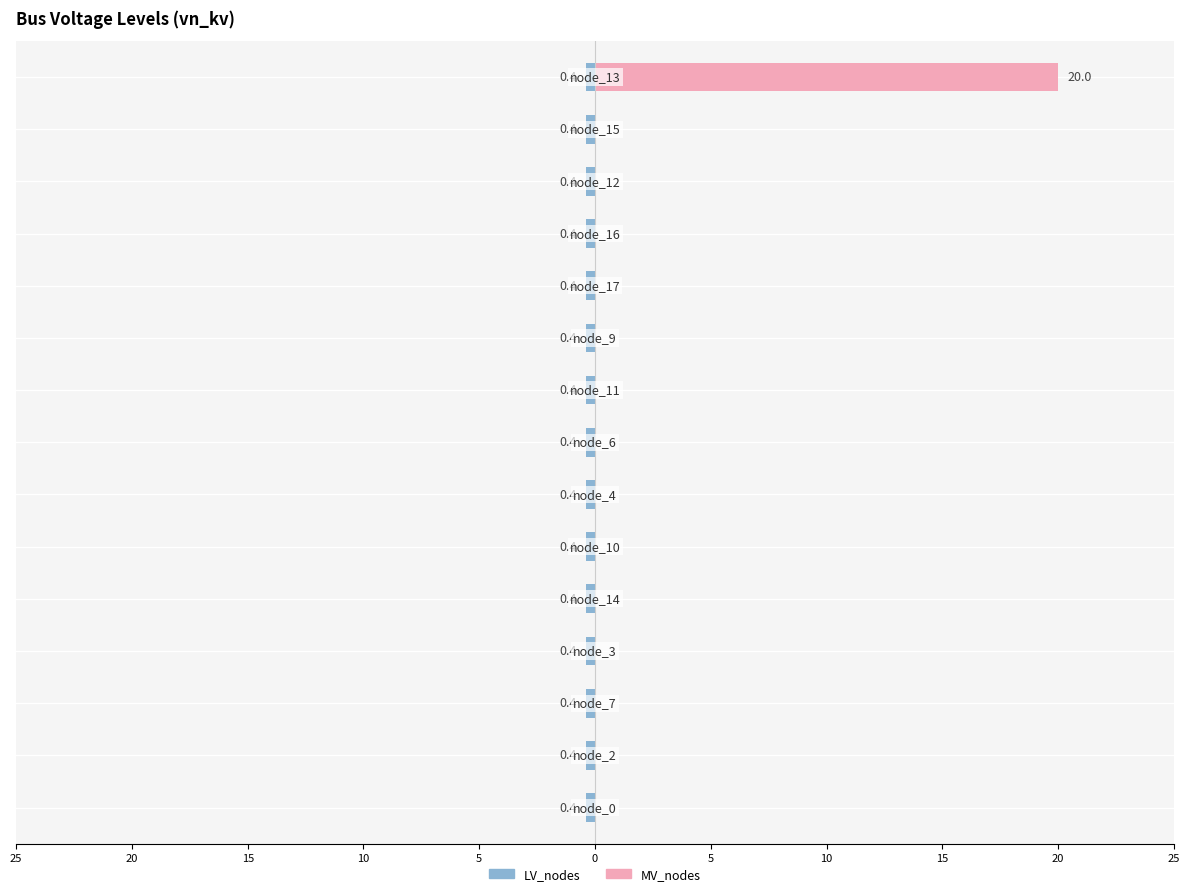

What is the label of the 8th bar from the right?

node_6